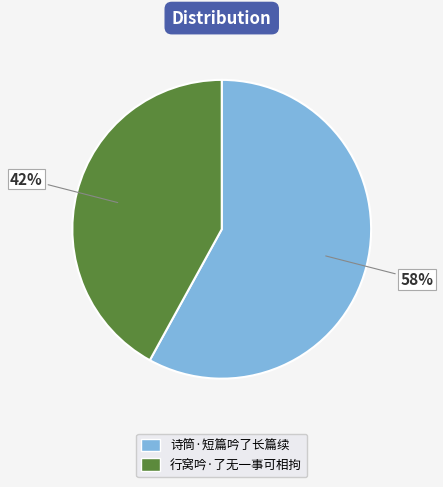

Do 诗筒·短篇吟了长篇续 and 行窝吟·了无一事可相拘 together represent more than half of the pie?

Yes